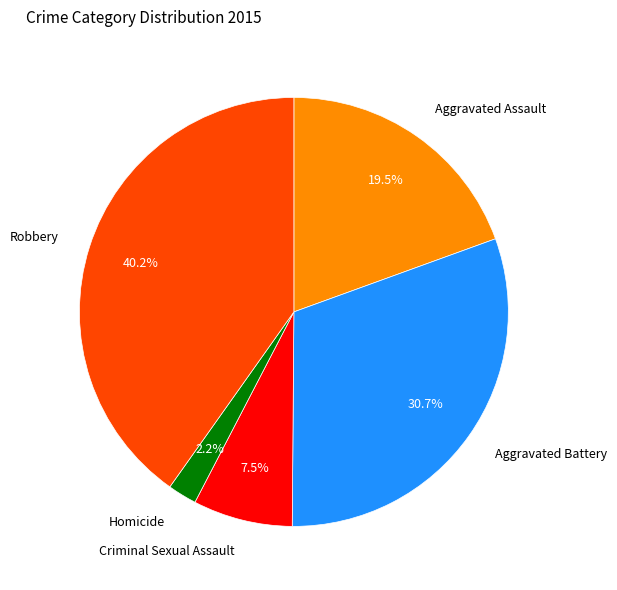

Rank the categories by value from lowest to highest.

Homicide, Criminal Sexual Assault, Aggravated Assault, Aggravated Battery, Robbery